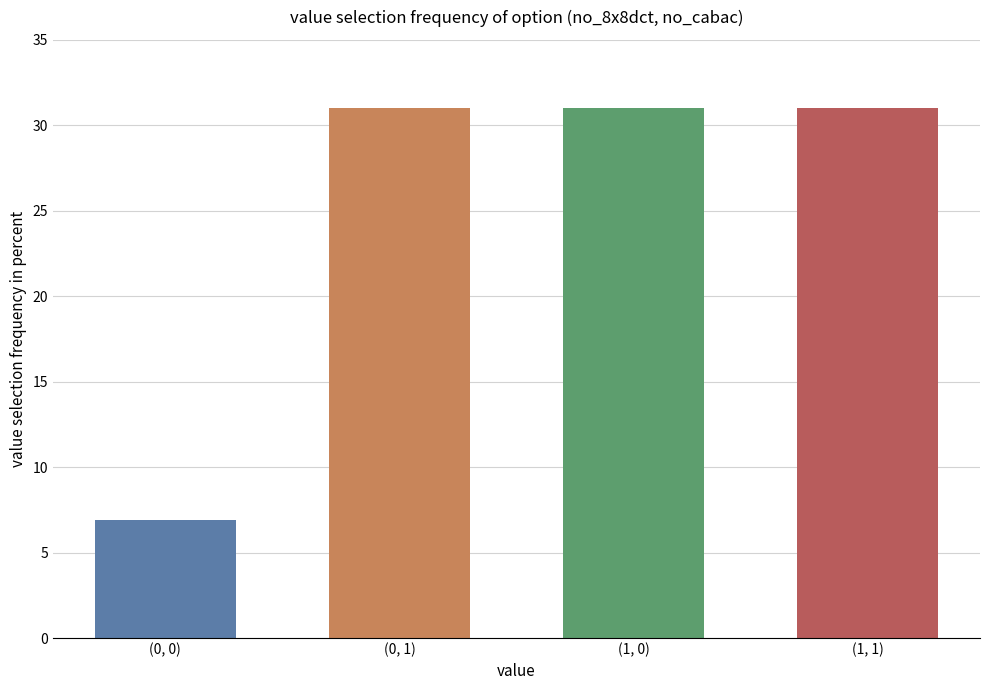

Between (1, 0) and (0, 0), which is larger?

(1, 0)